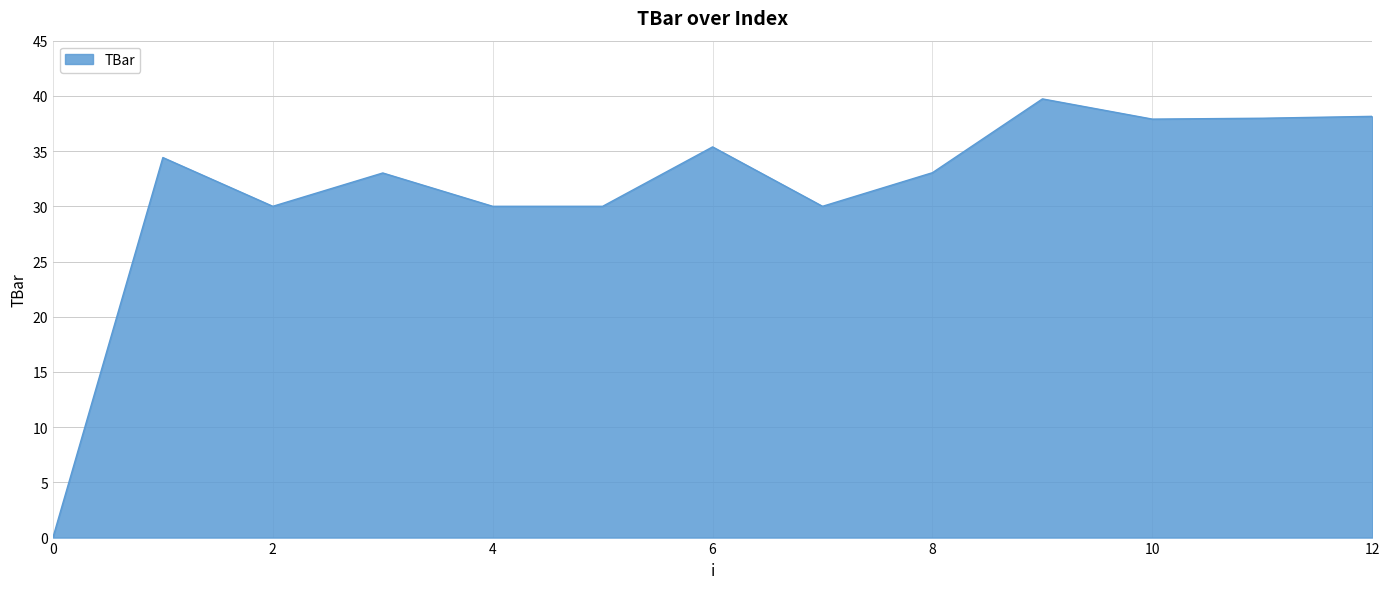

What is the difference between the second highest and minimum values?

38.1